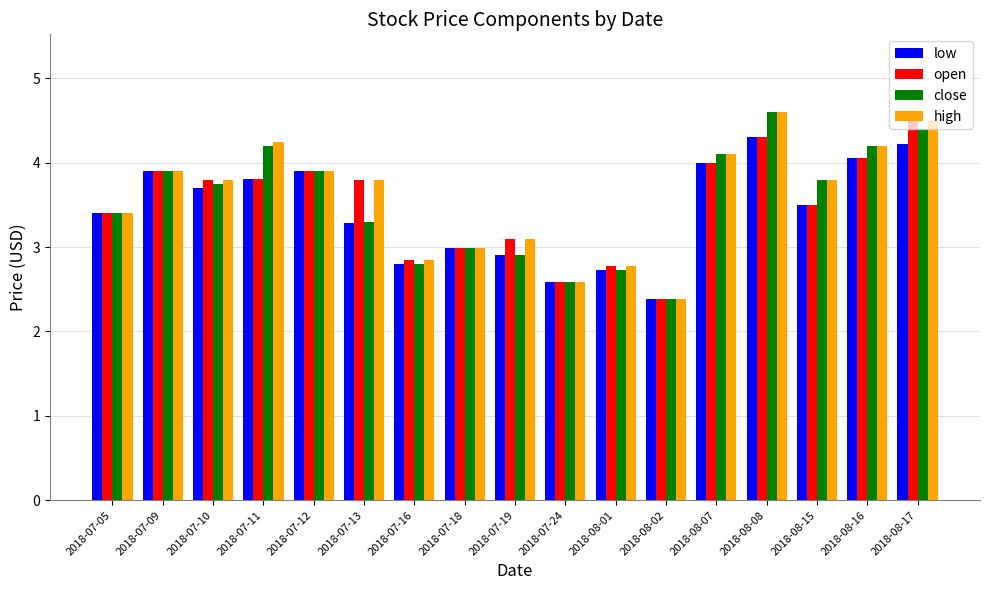

At which label does open first exceed 3?

2018-07-05